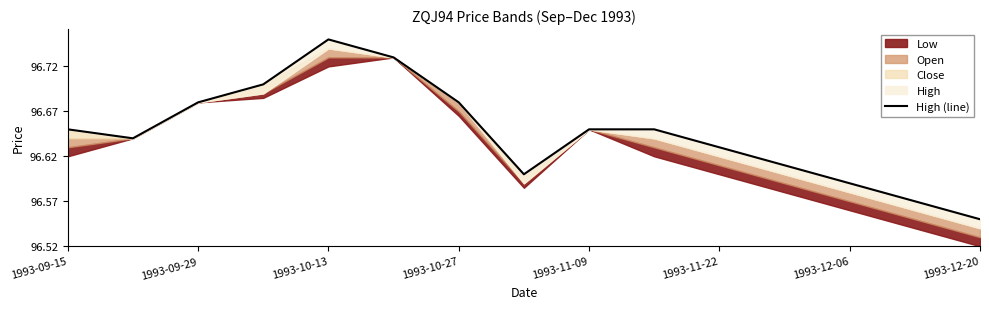

Rank the categories by value from lowest to highest.

14, 13, 12, 1993-12-20, 11, 10, 1993-09-29, 1993-09-15, 8, 9, 1993-10-13, 1993-12-06, 1993-10-27, 1993-11-22, 1993-11-09